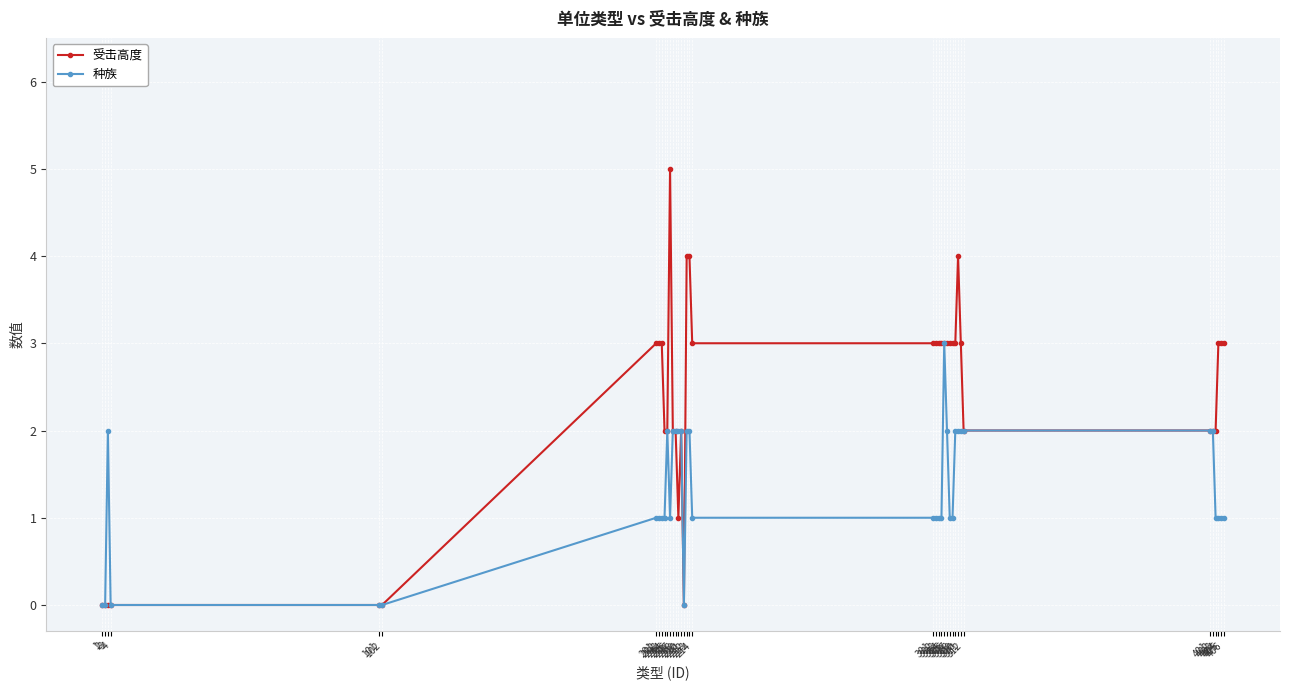

List the series in order of their overall mean, highest first.

受击高度, 种族